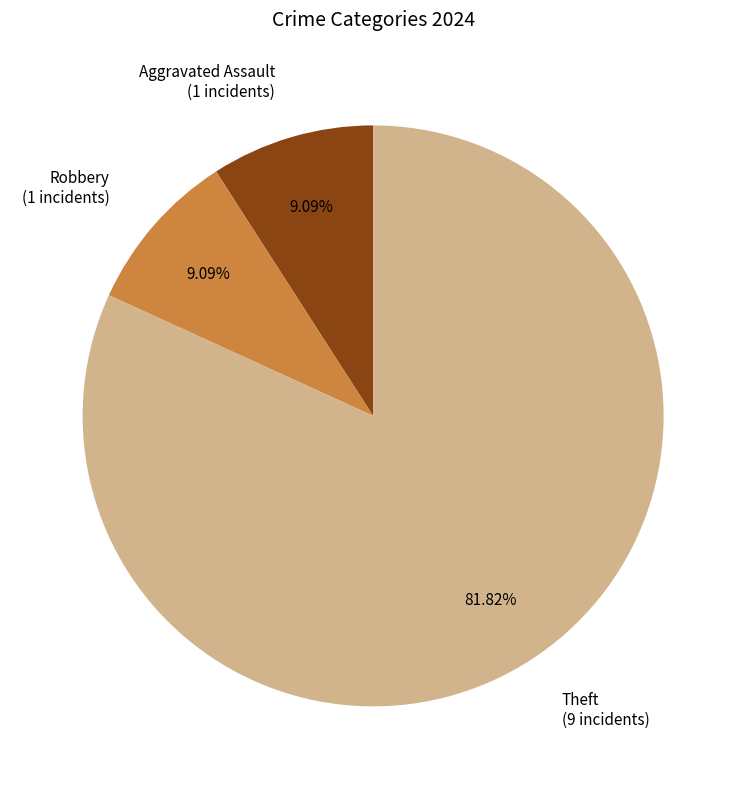

What is the majority slice?

Theft (9 incidents)